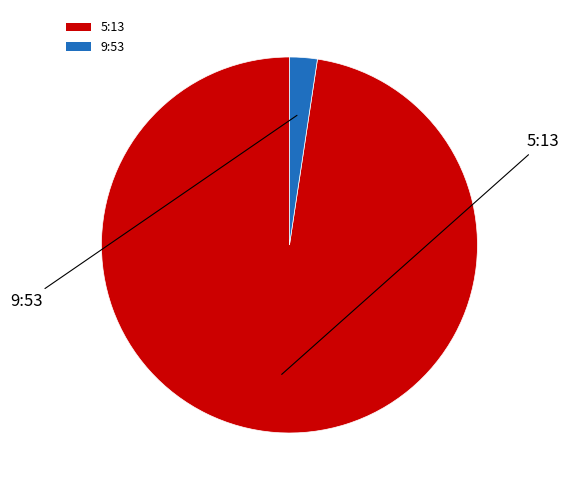

Which category has the smallest portion of the pie?

9:53